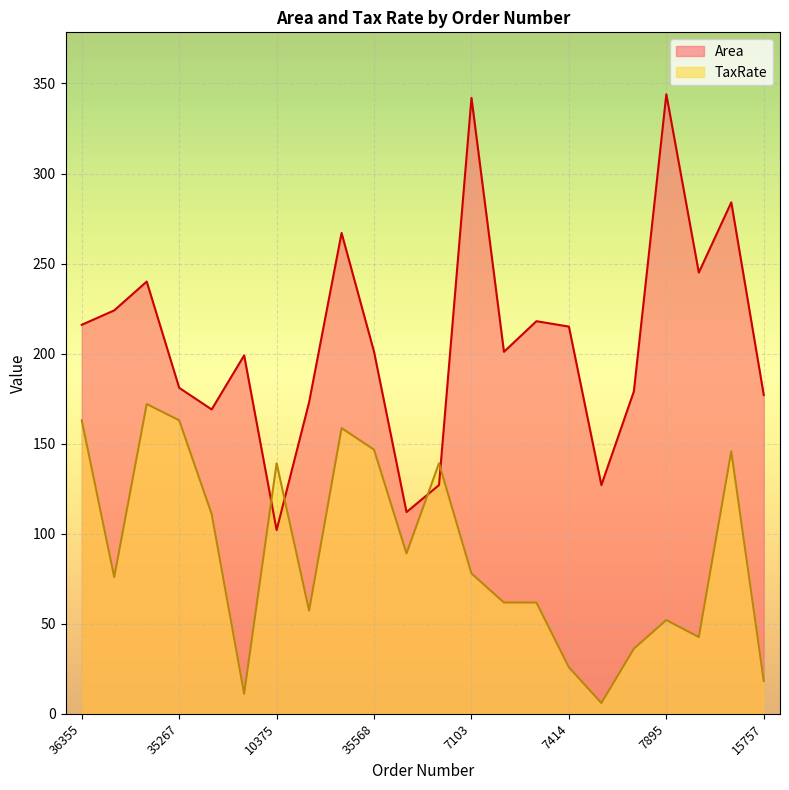

Is it true that Area equals 240.0 at 1221?

True